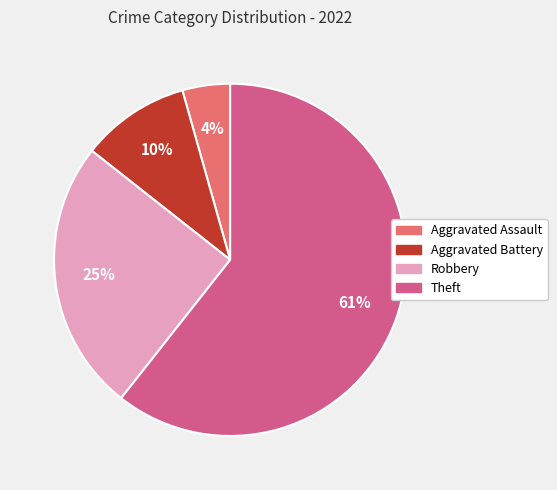

Between Aggravated Assault and Theft, which is larger?

Theft